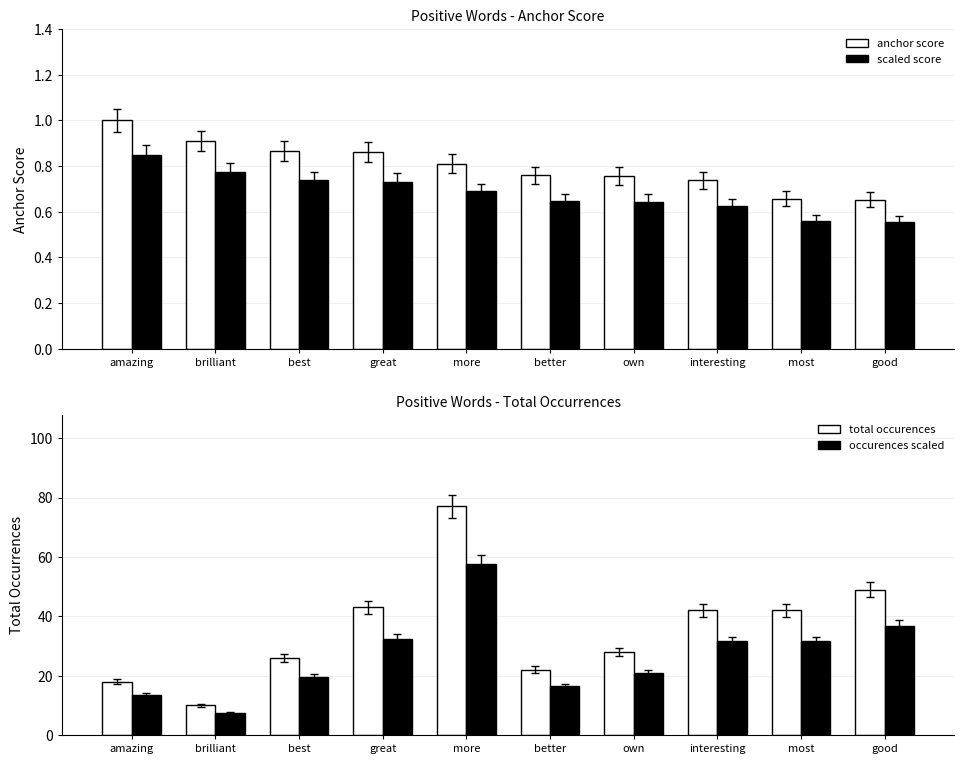

List the labels in order of total occurences value, largest first.

more, good, great, interesting, most, own, best, better, amazing, brilliant